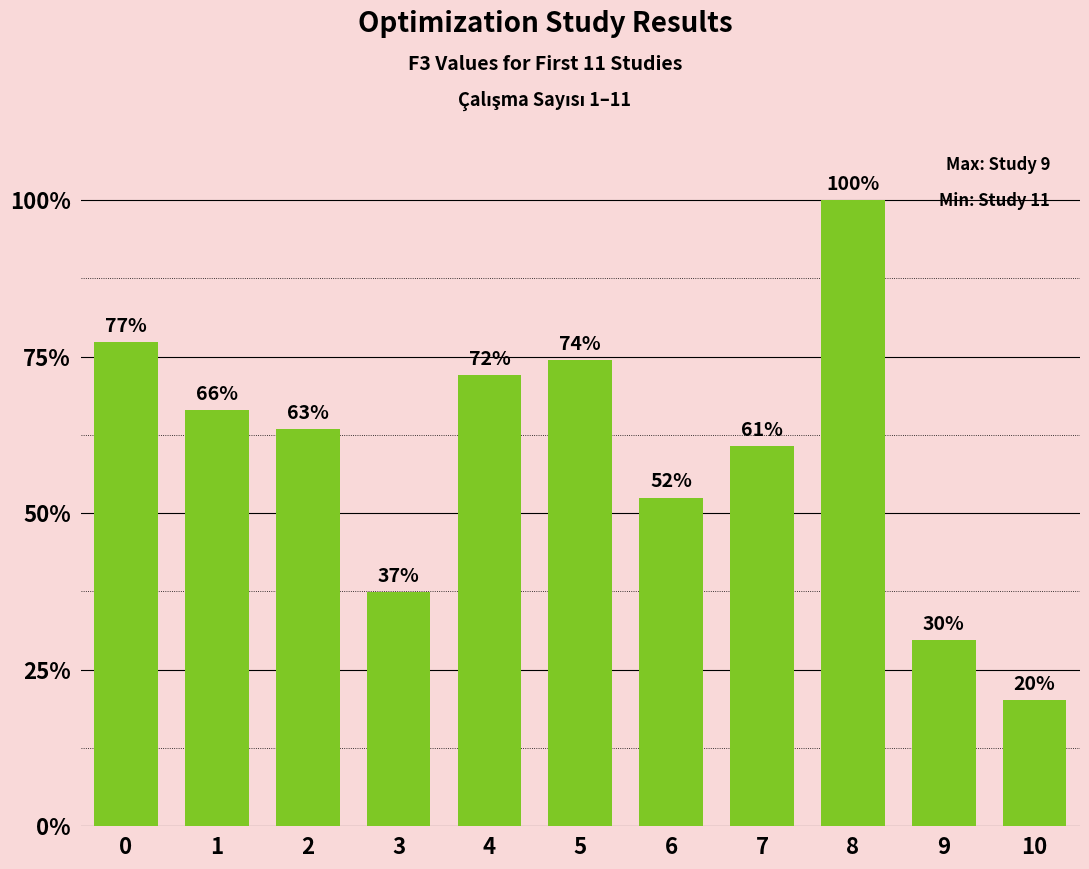

Are the bars horizontal?

No